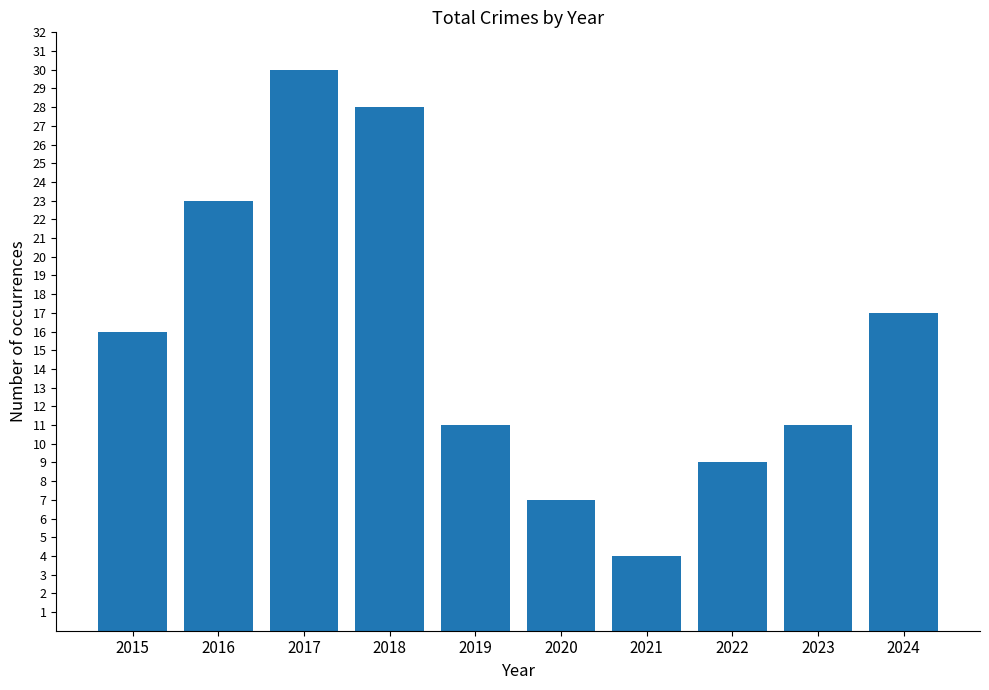

Approximately how many times larger is the value at 2017 compared to 2022?

3.3